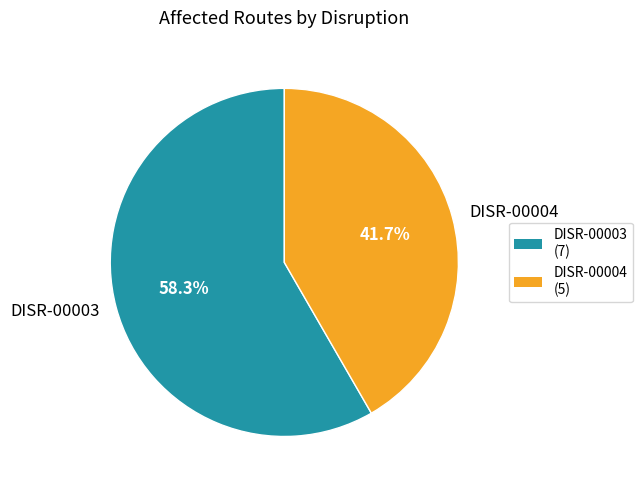

To the nearest percent, what portion does DISR-00003 represent?

58%